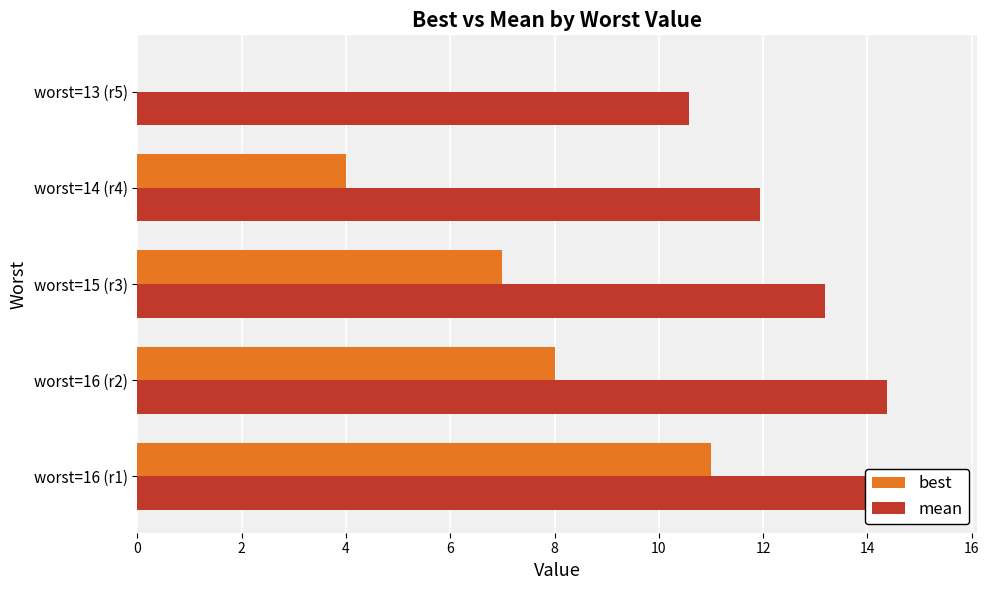

Which series has the widest spread of values?

best